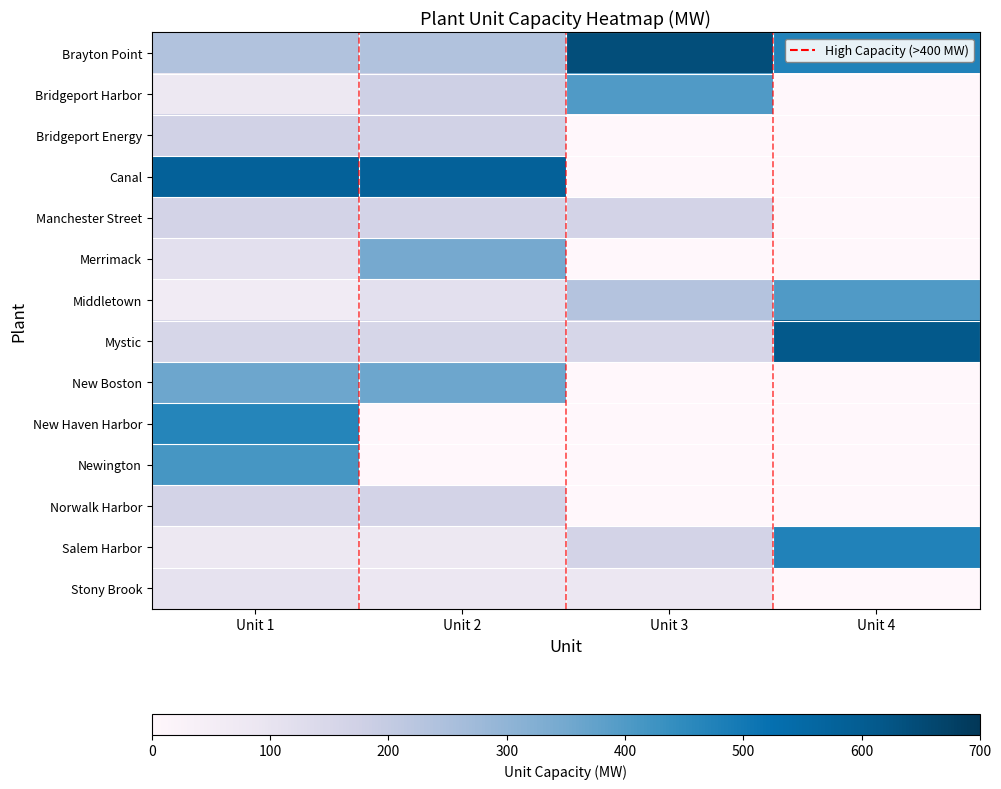

Reading left to right, transcribe all the data shown in this chart.

Brayton Point: Unit 1=240	Unit 2=240	Unit 3=640	Unit 4=475
Bridgeport Harbor: Unit 1=80	Unit 2=180	Unit 3=400	Unit 4=0
Bridgeport Energy: Unit 1=170	Unit 2=170	Unit 3=0	Unit 4=0
Canal: Unit 1=580	Unit 2=580	Unit 3=0	Unit 4=0
Manchester Street: Unit 1=165	Unit 2=165	Unit 3=165	Unit 4=0
Merrimack: Unit 1=115	Unit 2=345	Unit 3=0	Unit 4=0
Middletown: Unit 1=65	Unit 2=115	Unit 3=235	Unit 4=400
Mystic: Unit 1=155	Unit 2=155	Unit 3=155	Unit 4=615
New Boston: Unit 1=360	Unit 2=360	Unit 3=0	Unit 4=0
New Haven Harbor: Unit 1=465	Unit 2=0	Unit 3=0	Unit 4=0
Newington: Unit 1=415	Unit 2=0	Unit 3=0	Unit 4=0
Norwalk Harbor: Unit 1=165	Unit 2=165	Unit 3=0	Unit 4=0
Salem Harbor: Unit 1=80	Unit 2=80	Unit 3=165	Unit 4=475
Stony Brook: Unit 1=105	Unit 2=85	Unit 3=85	Unit 4=0